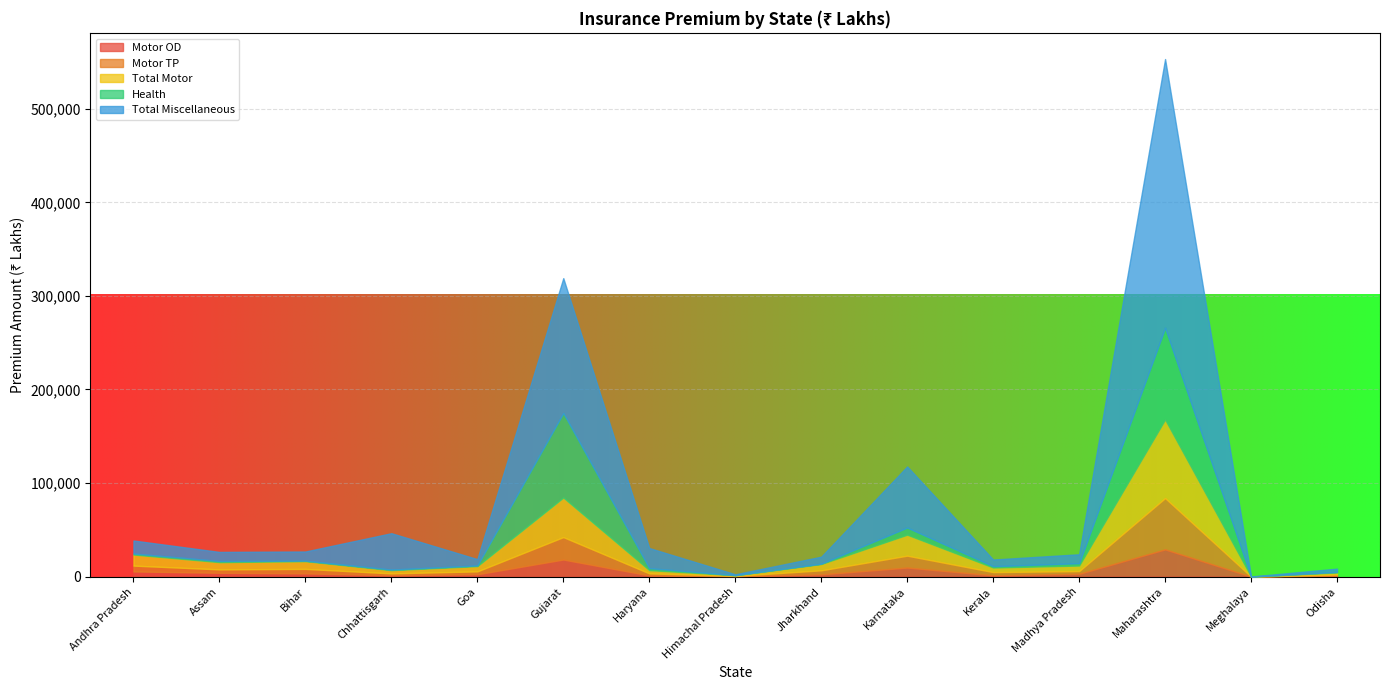

Is it true that Total Miscellaneous equals 4937 at Bihar?

False